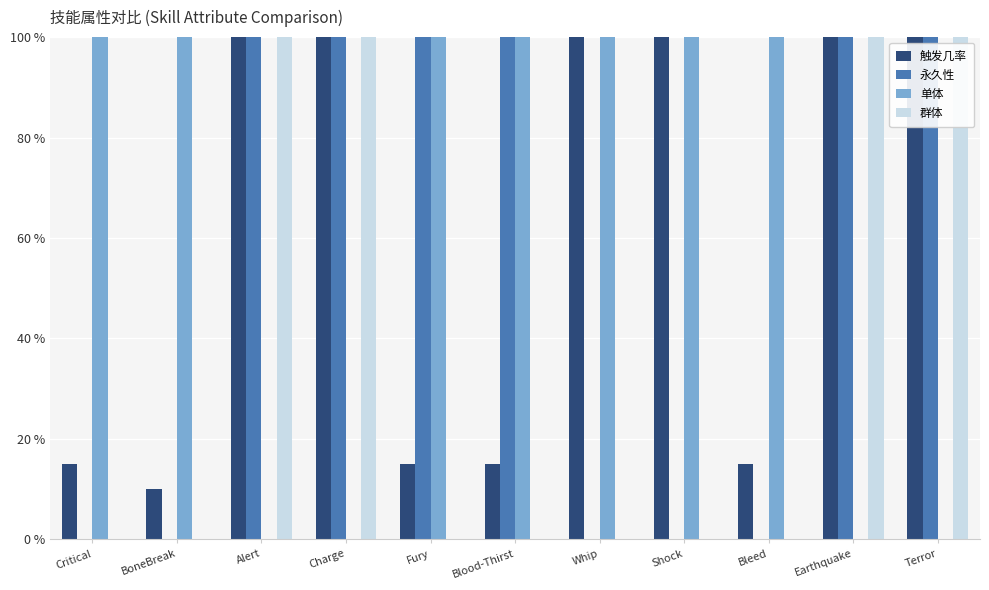

Does the chart contain stacked bars?

No